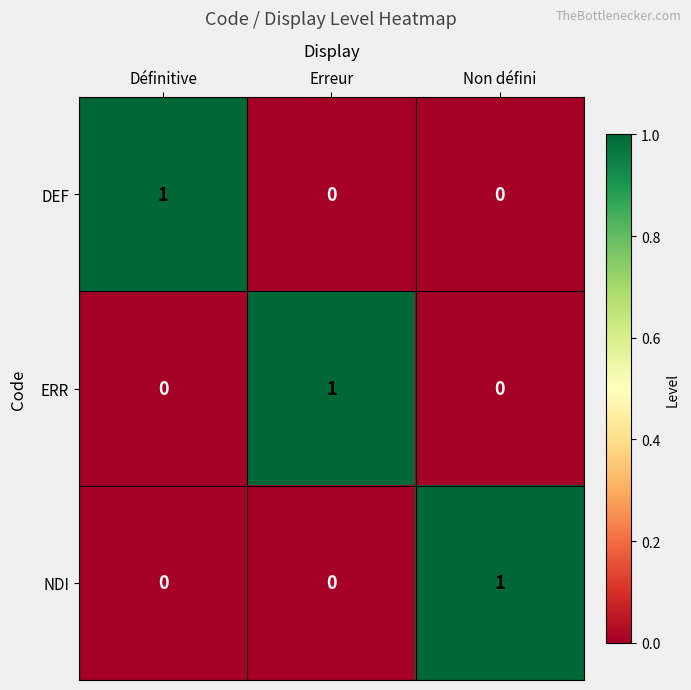

How many NDI values are between 0 and 1?

3